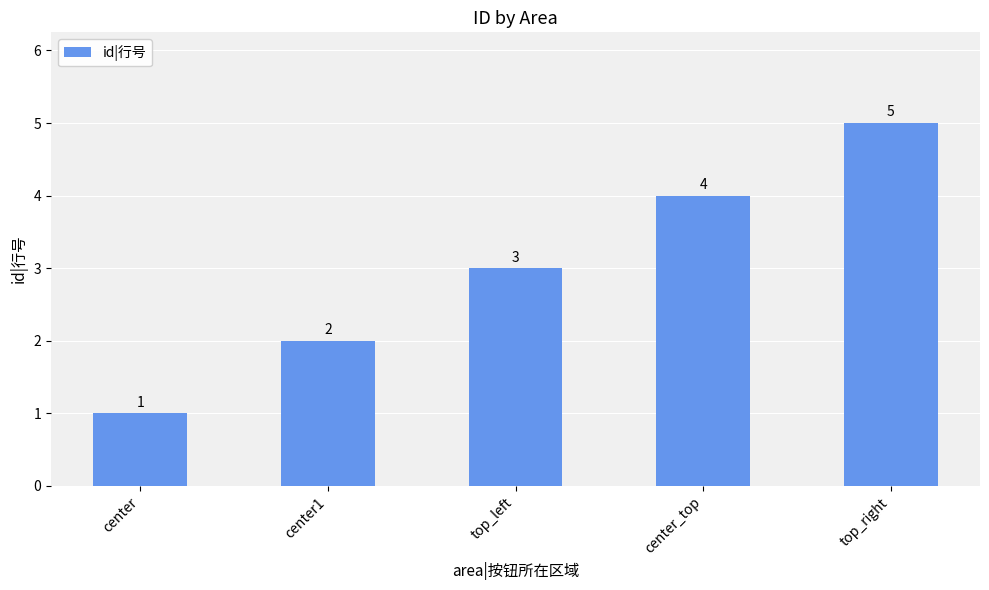

What is the label of the 4th bar from the left?

center_top